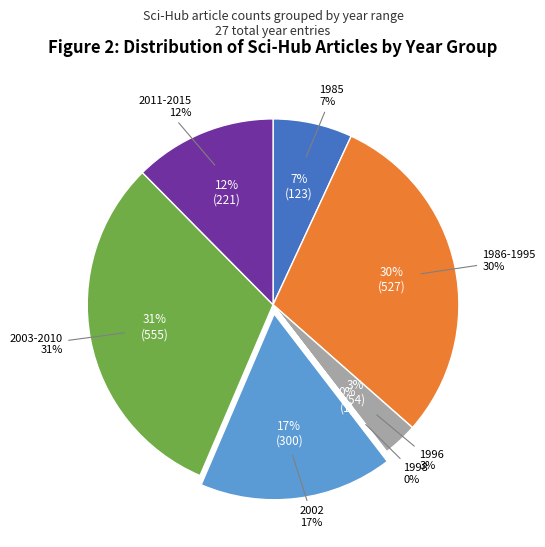

To the nearest percent, what percentage of the pie is 1986-1995?

30%